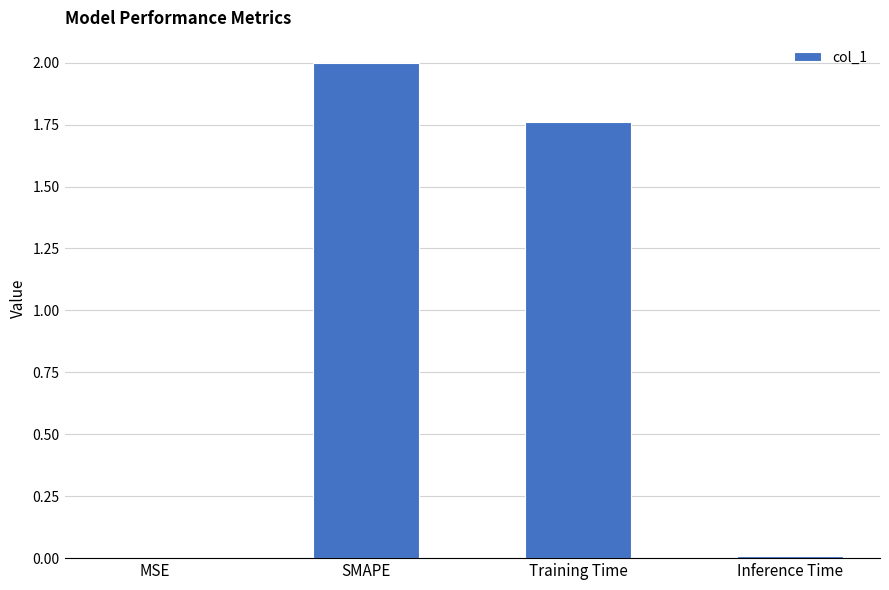

Which has a higher value, MSE or SMAPE?

SMAPE